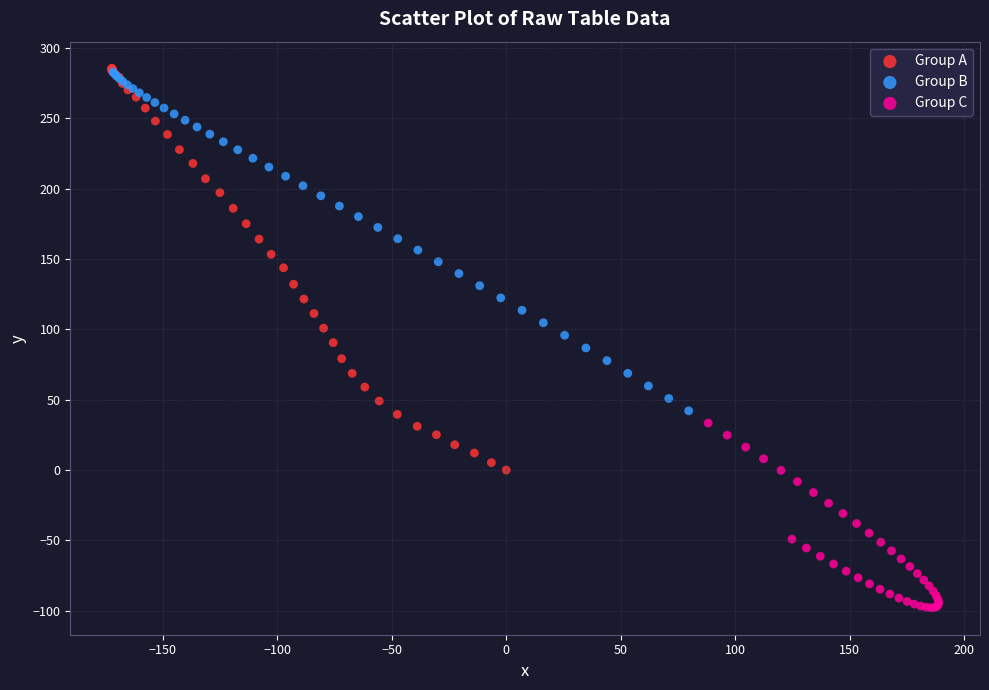

Which series has the widest spread of Y values?

Group A